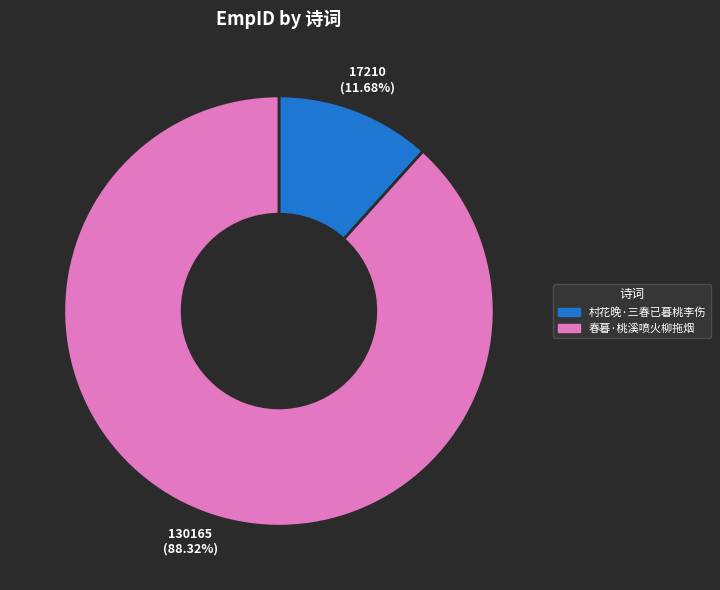

To the nearest percent, what portion does 村花晚·三春已暮桃李伤 represent?

12%